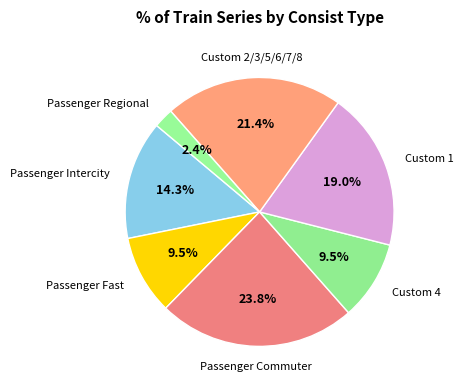

What is the total percentage of Passenger Intercity and Custom 1?

33.3%